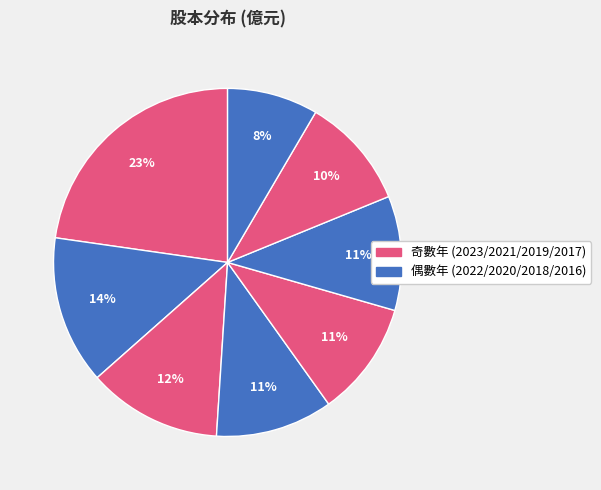

How many slices are in this pie chart?

8